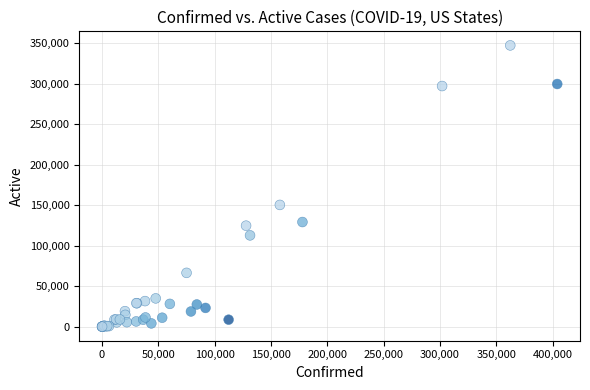

What Y value in the scatter plot is closest to 173755?

150398